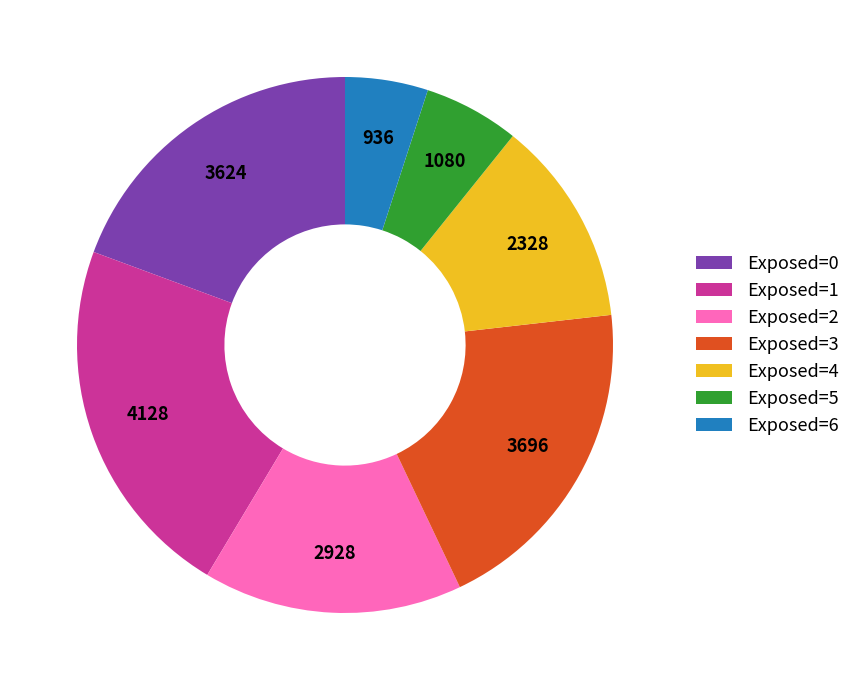

True or false: Exposed=1 accounts for 22% of the total.

True